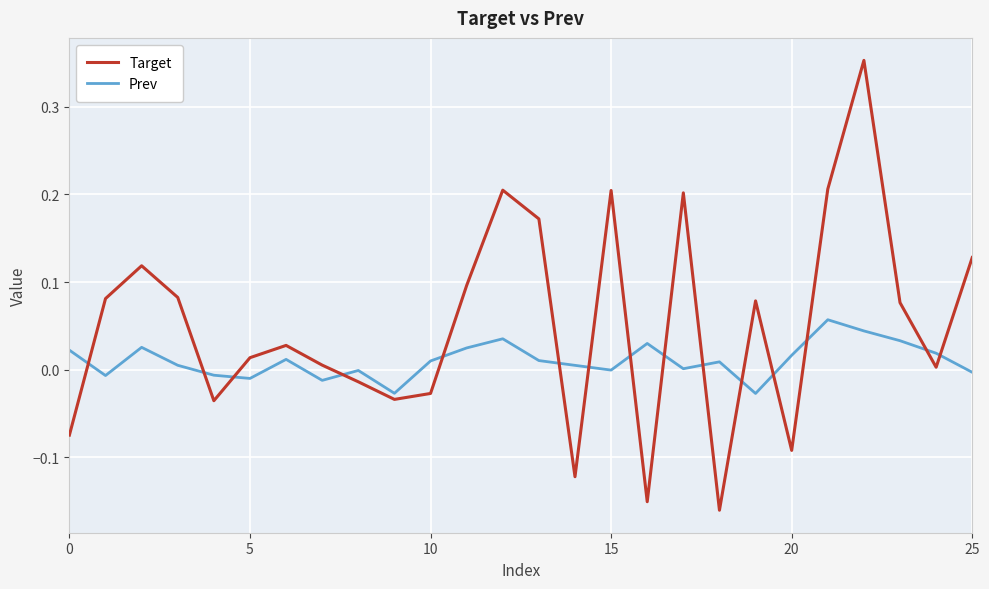

How many categories are shown in the chart?

26